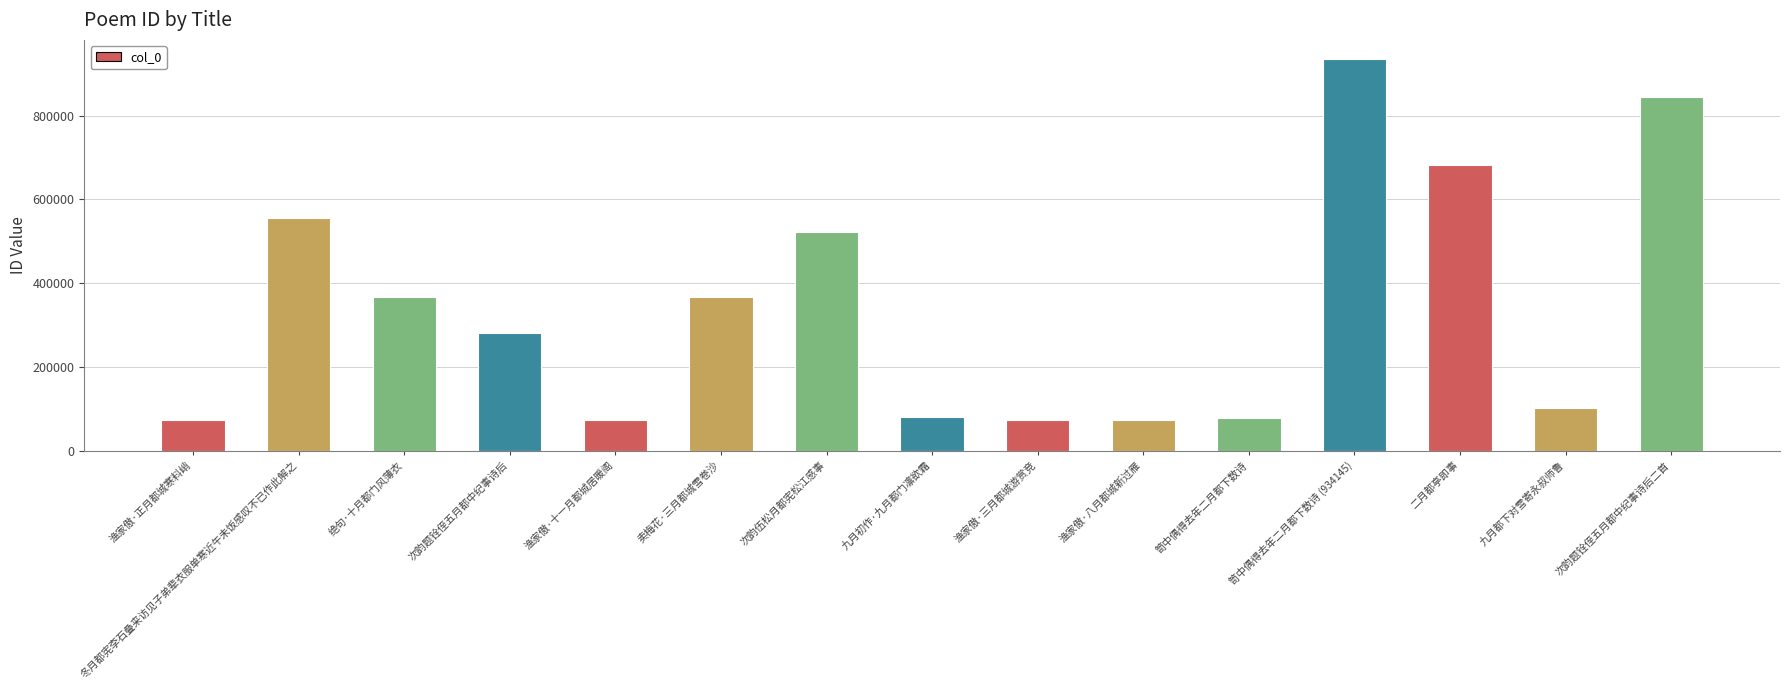

True or false: the data shows 77743 at 笥中偶得去年二月都下数诗.

True